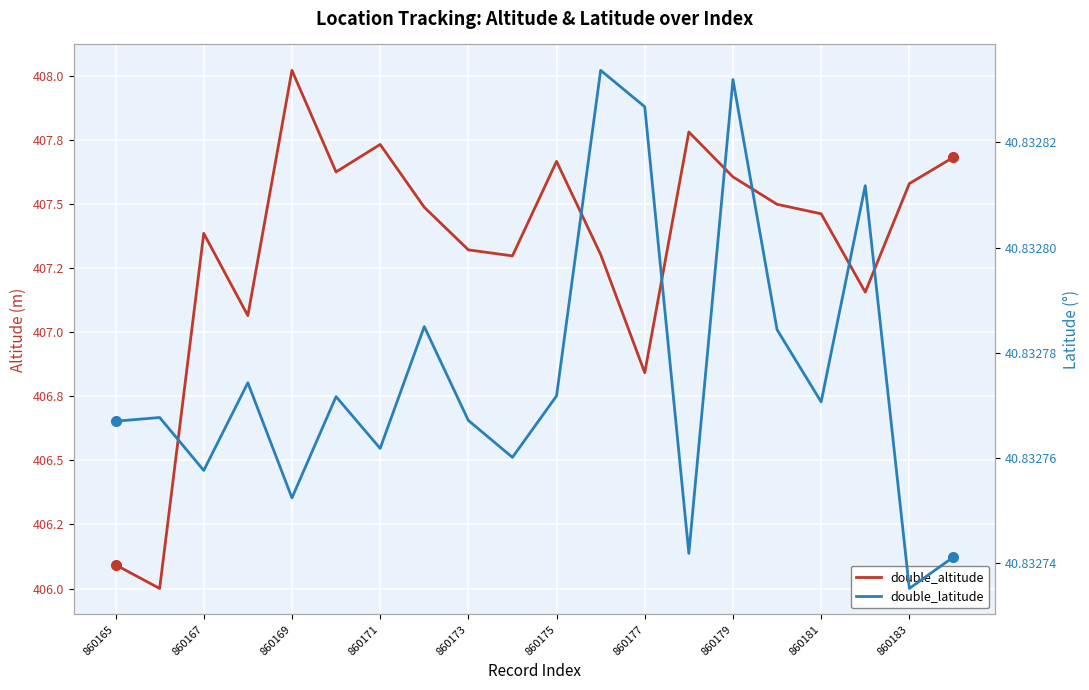

Is the value of double_altitude at 860165 greater than the value of double_latitude at 860175?

Yes